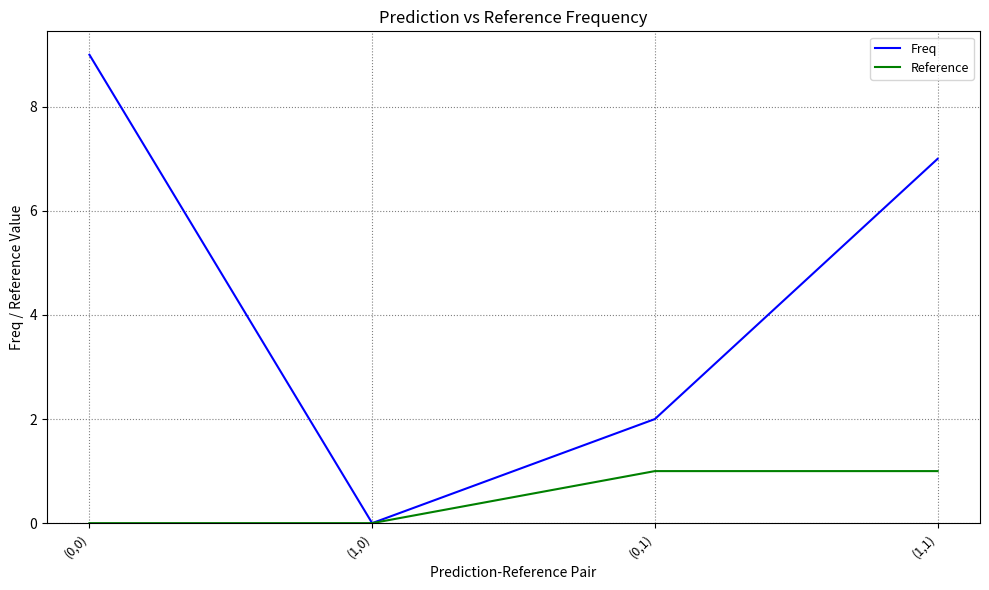

True or false: Freq has a value of 2 at (0,0).

False